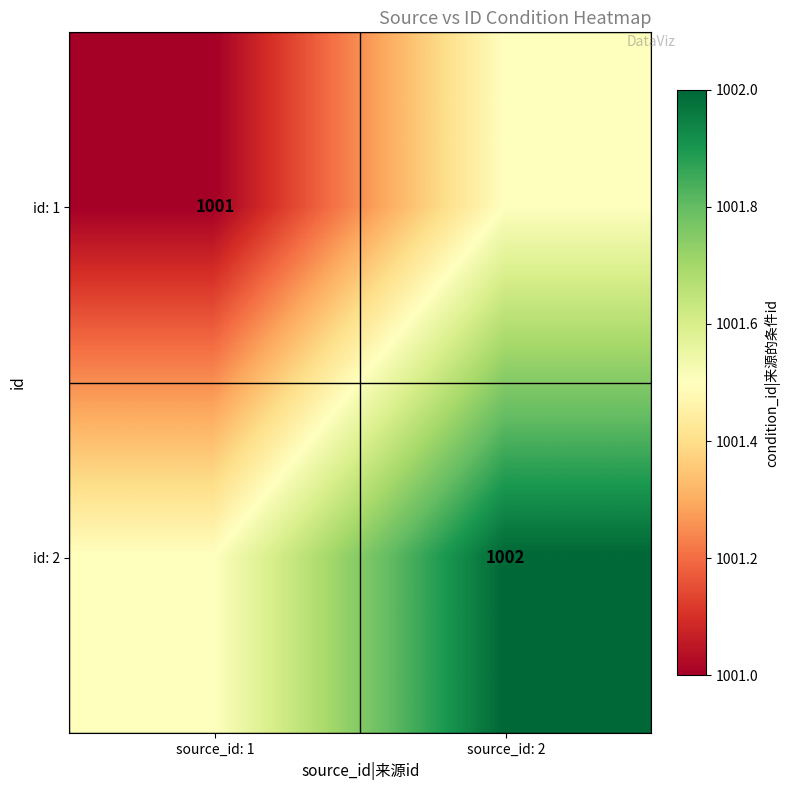

What is the spread (max minus min) of values at source_id: 2?

0.5